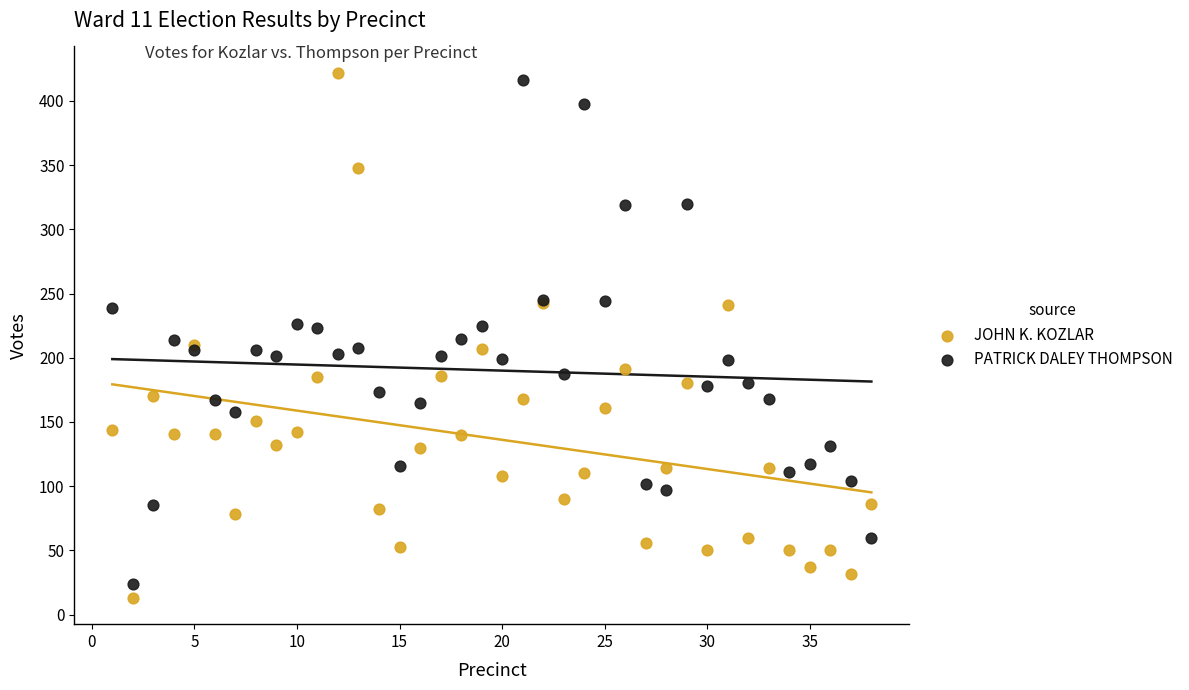

What is the X range (max minus min) for the scatter plot?

37